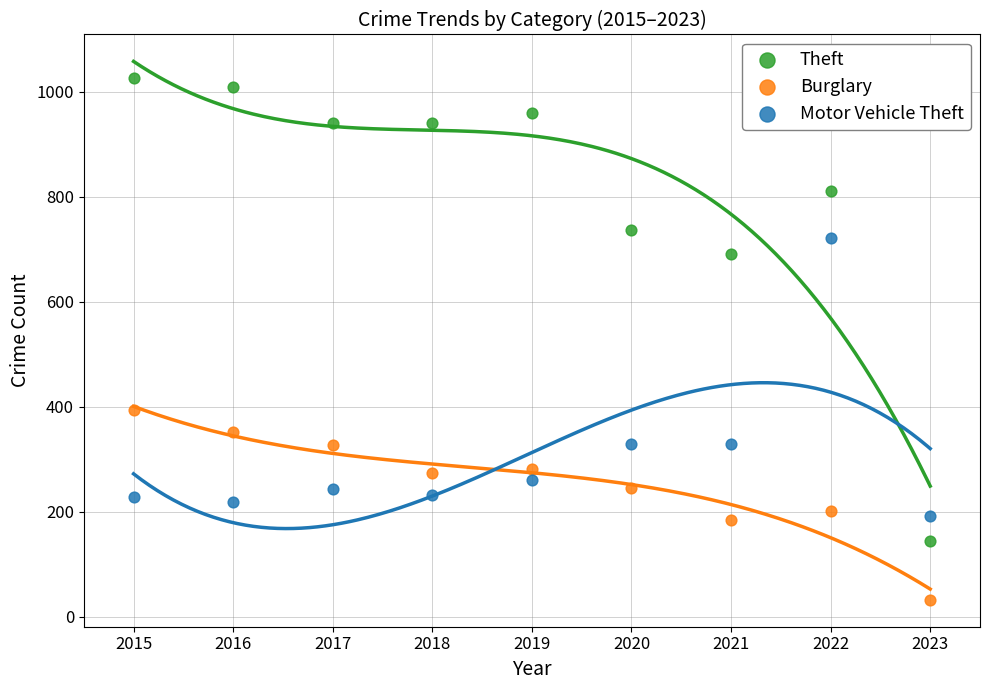

Across all data points, what is the range of X values (max minus min)?

8